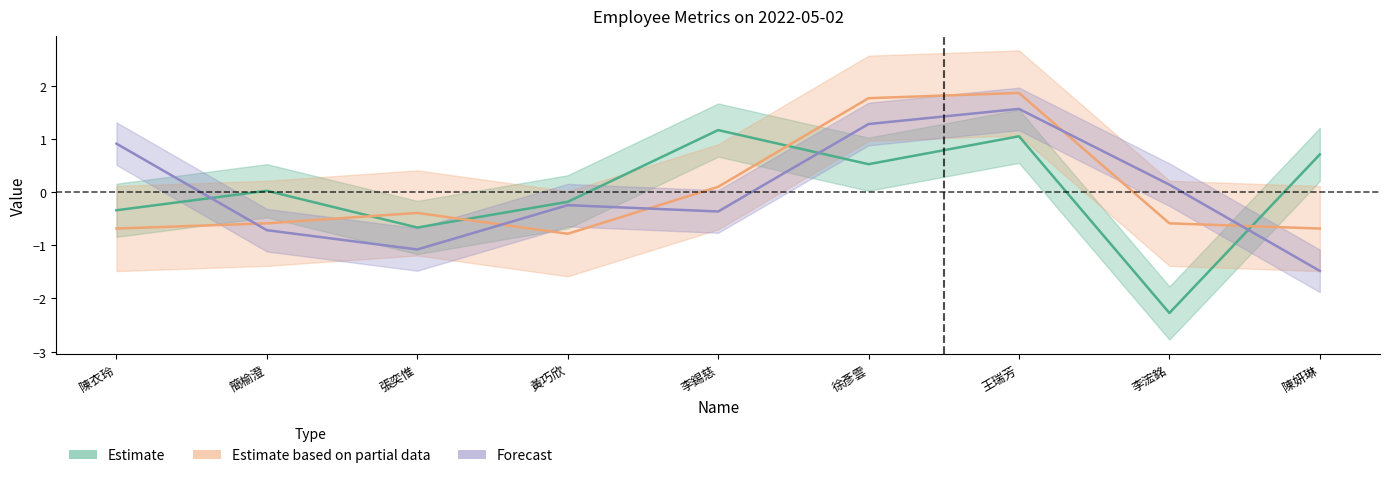

True or false: Forecast and Estimate intersect in this chart.

True